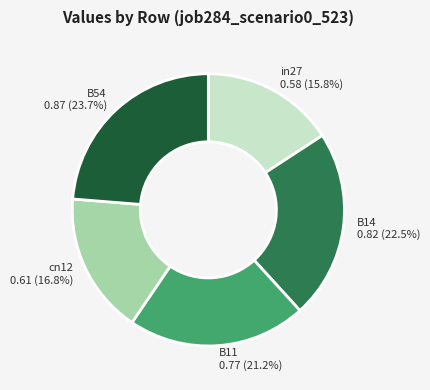

Is it true that B54 is 11% of the pie?

False